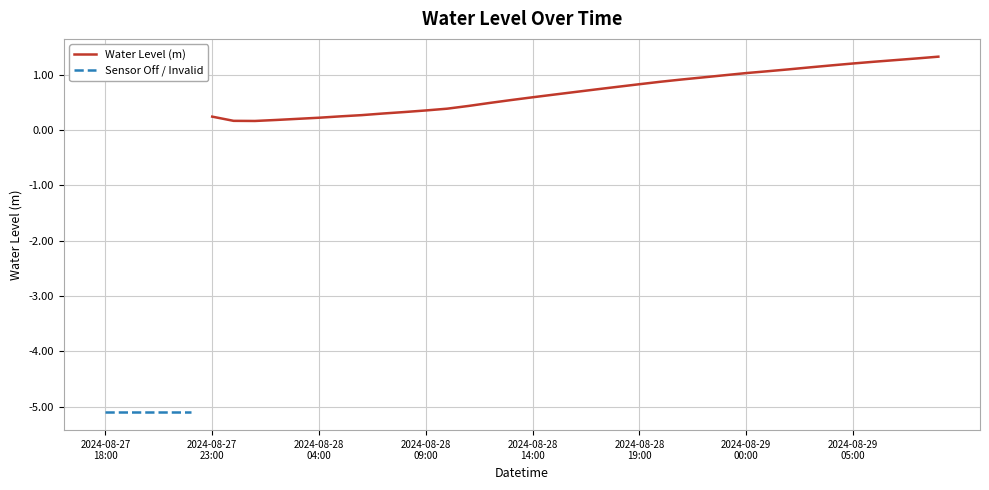

True or false: the data shows -6.9 at 2024-08-27 19:00.

False